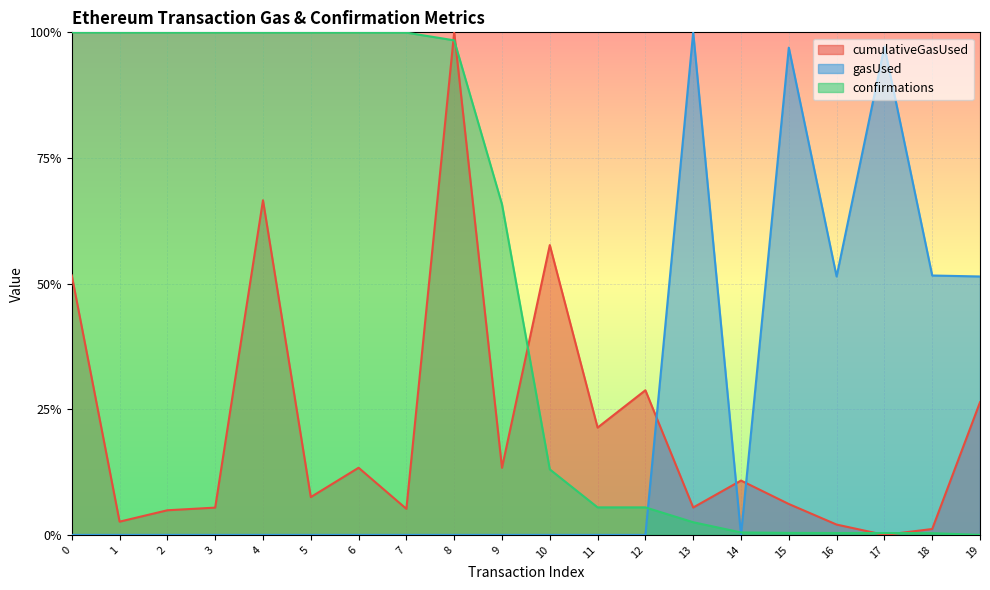

How many interior local valleys does the gasUsed series have?

2